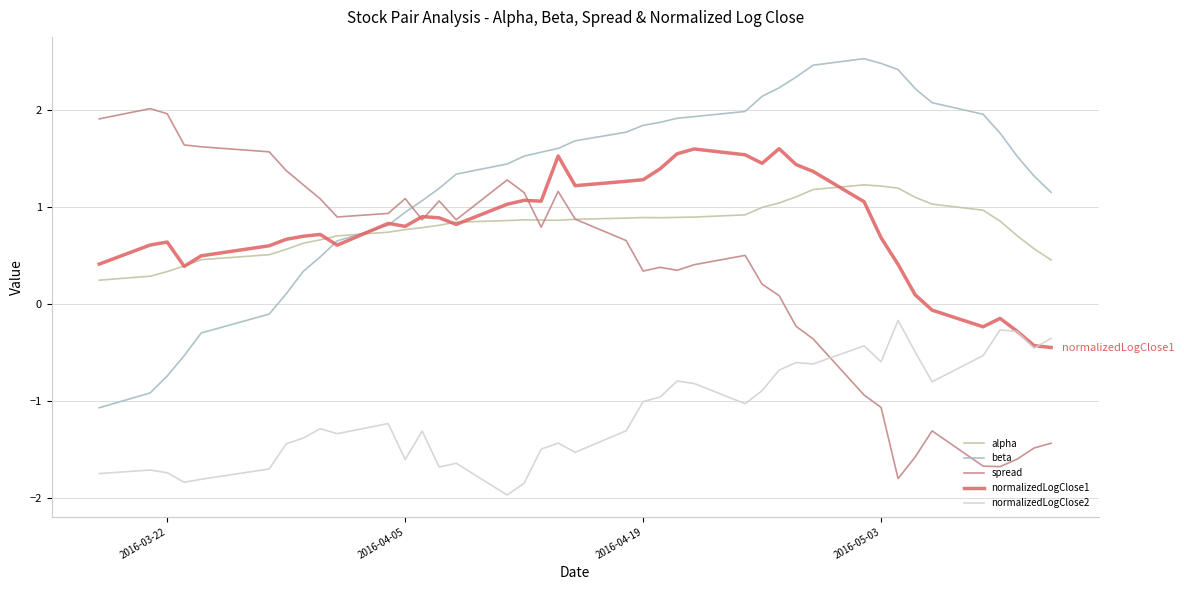

How many times do spread and beta cross each other?

1